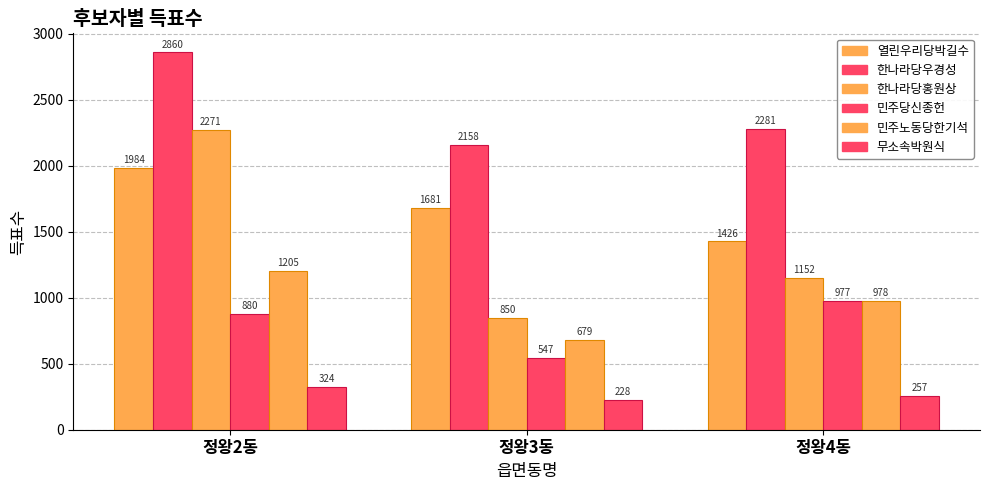

How many groups of bars are there?

3